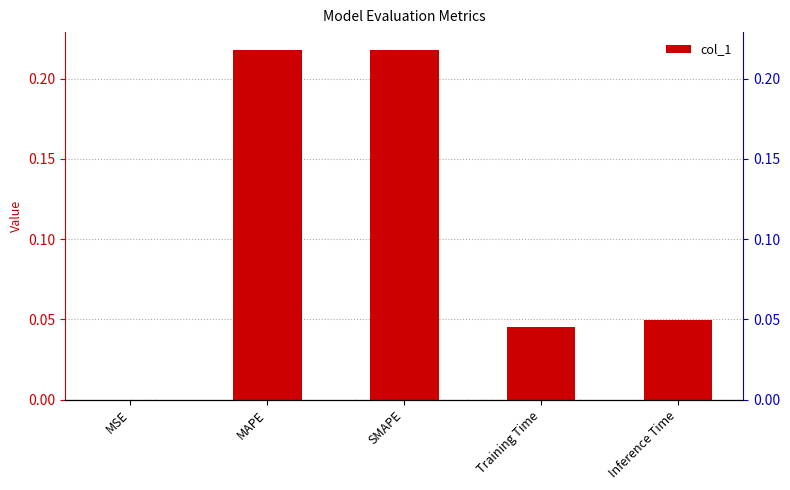

What is the label of the 1st bar from the left?

MSE